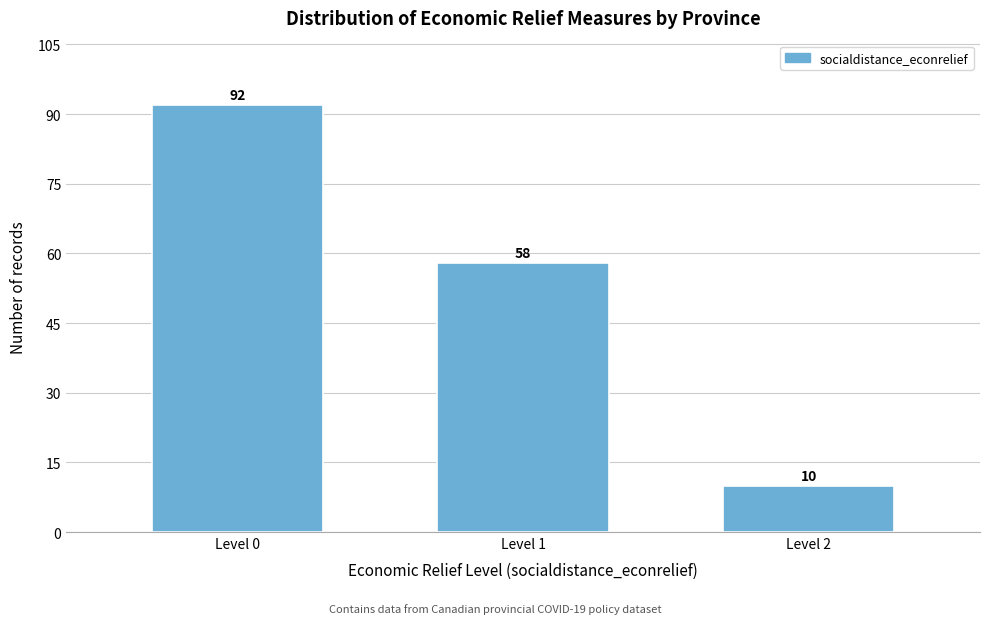

Reading left to right, transcribe all the data shown in this chart.

92	58	10